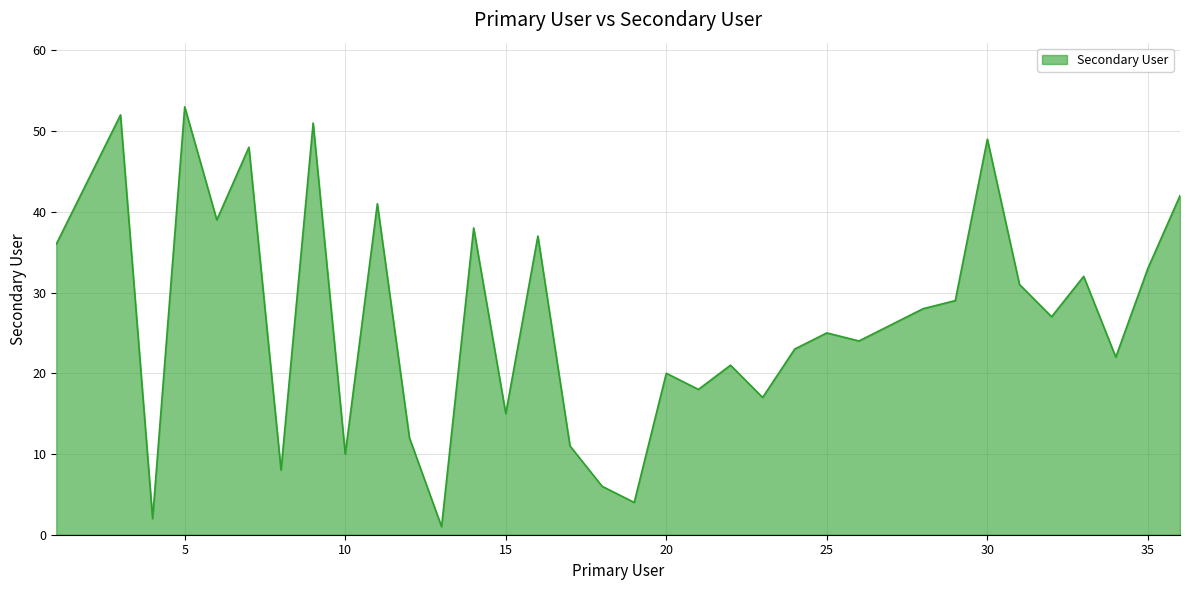

Reading right to left, list all the values displayed in this chart.

42	33	22	32	27	31	49	29	28	26	24	25	23	17	21	18	20	4	6	11	37	15	38	1	12	41	10	51	8	48	39	53	2	52	44	36